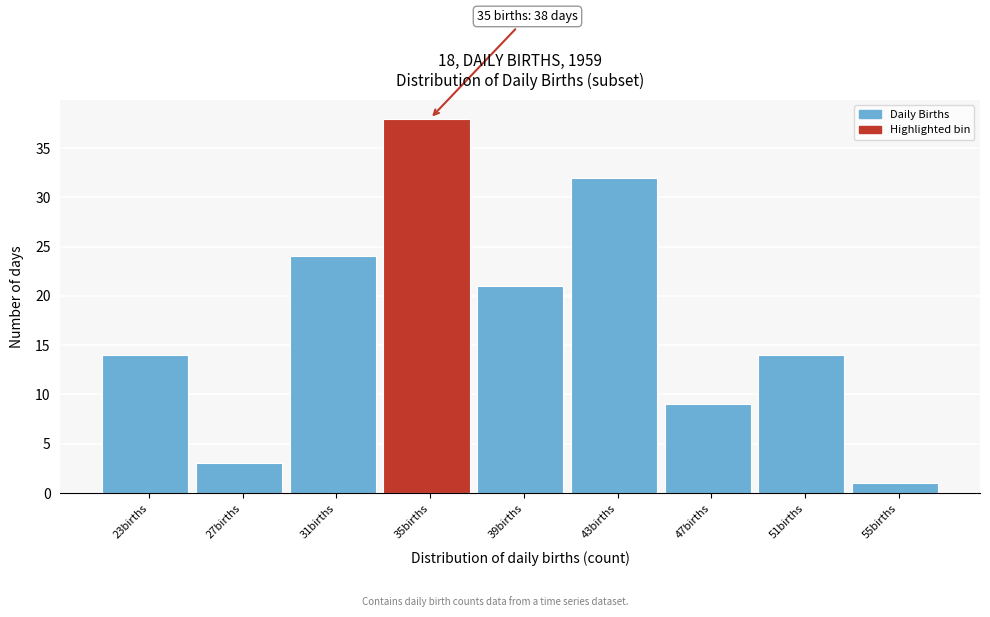

Reading right to left, transcribe all the data shown in this chart.

55births=1	51births=14	47births=9	43births=32	39births=21	35births=38	31births=24	27births=3	23births=14